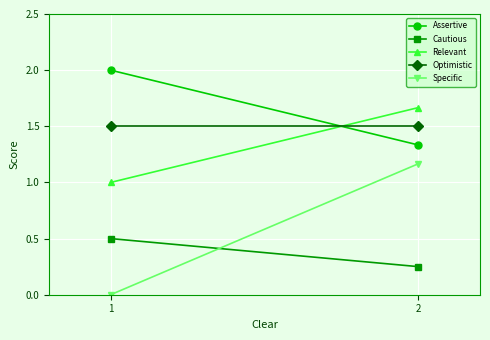

How many lines are shown in the chart?

5